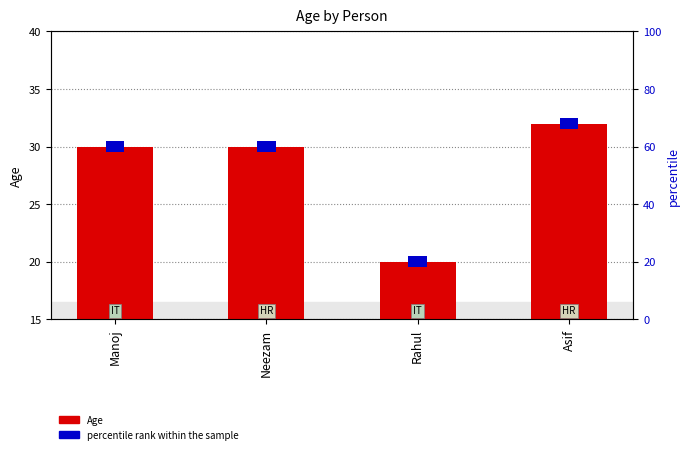

Rank the categories by value from lowest to highest.

Rahul, Manoj, Neezam, Asif